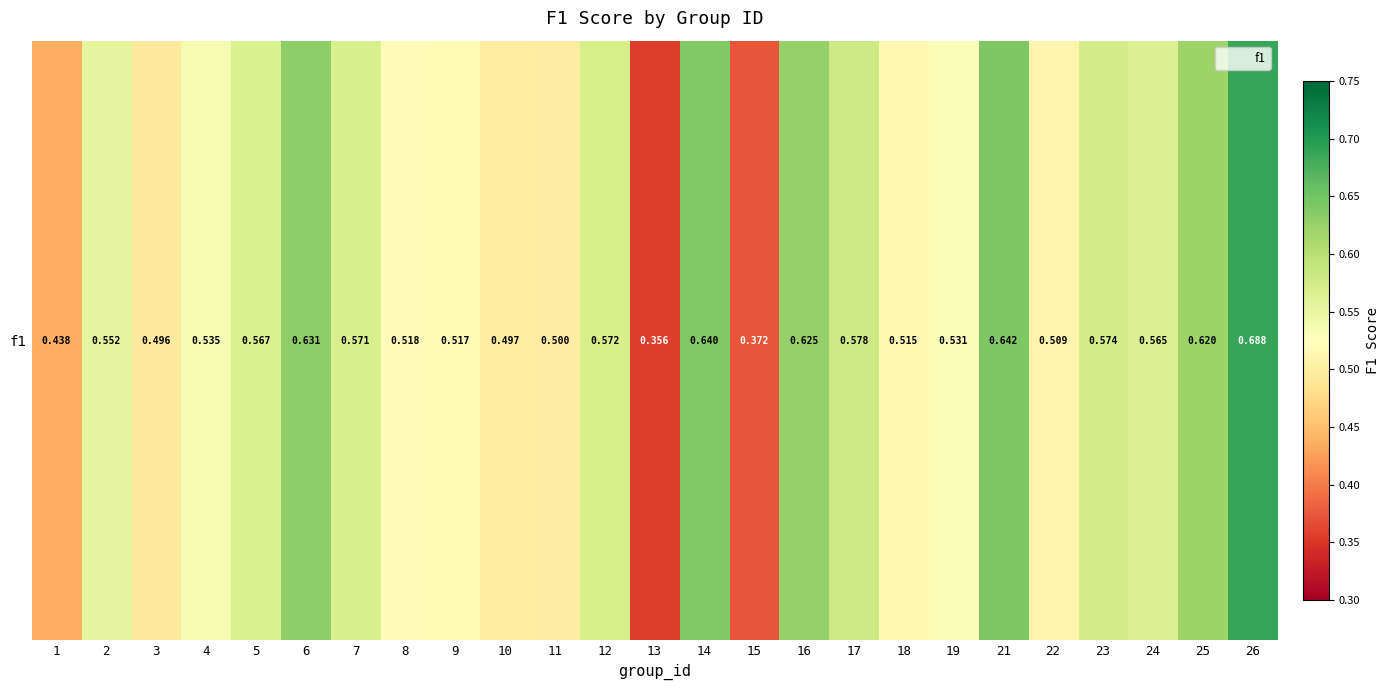

List the labels in order of value, smallest first.

13, 15, 1, 3, 10, 11, 22, 18, 9, 8, 19, 4, 2, 24, 5, 7, 12, 23, 17, 25, 16, 6, 14, 21, 26